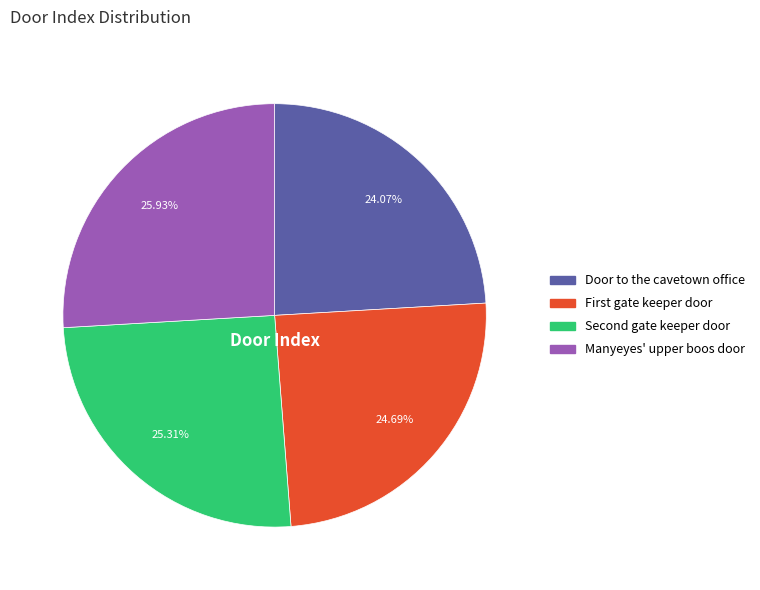

How many slices are in this pie chart?

4